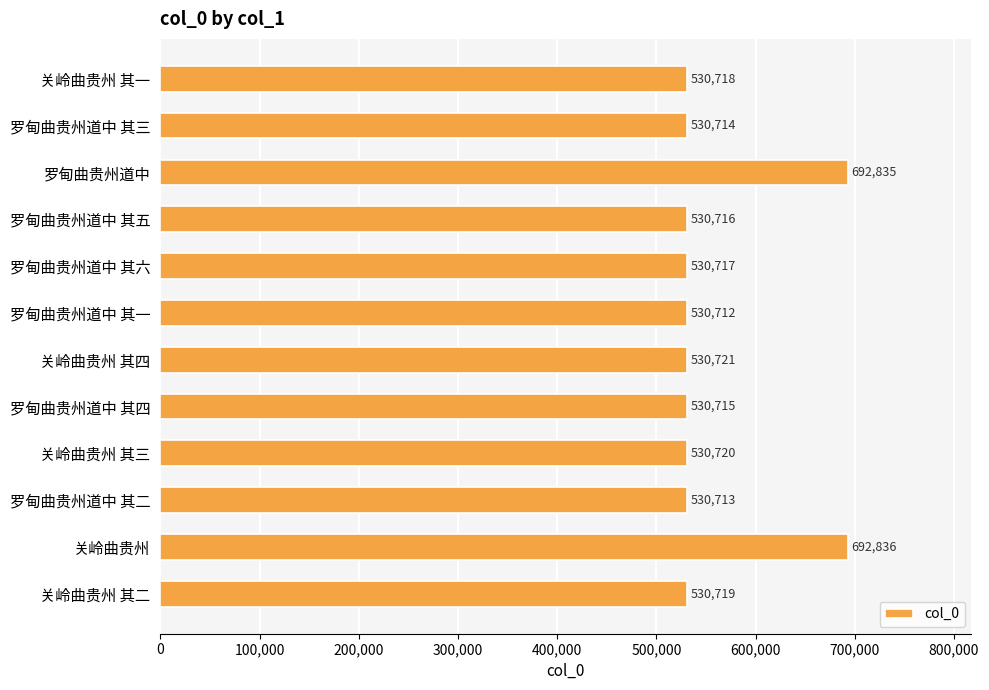

Which has a higher value, 关岭曲贵州 其四 or 罗甸曲贵州道中 其五?

关岭曲贵州 其四